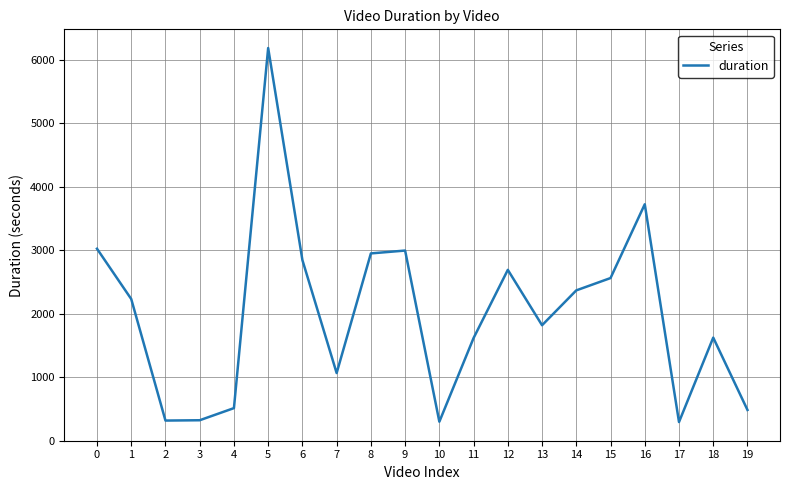

What is the change in value from 3 to 19?

+162